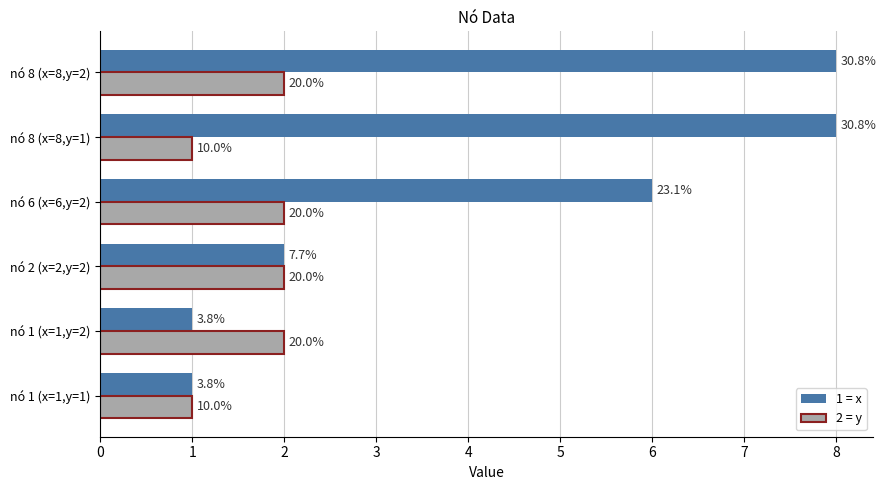

List the series in order of their overall mean, lowest first.

2 = y, 1 = x